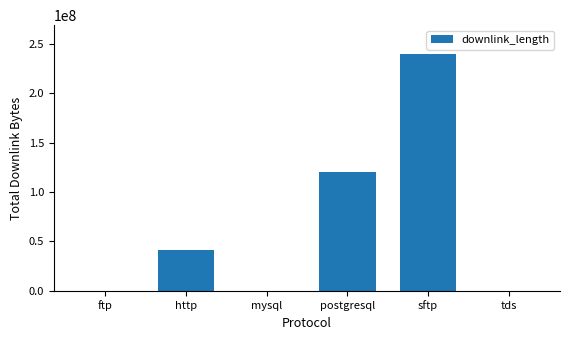

True or false: the data shows 120014846 at postgresql.

True